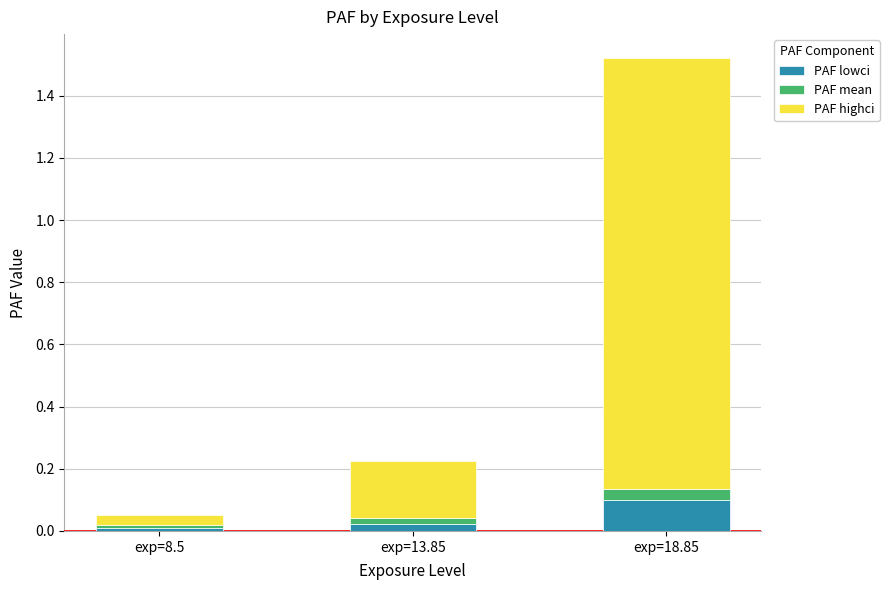

What is the total value across all series at exp=18.85?

1.5